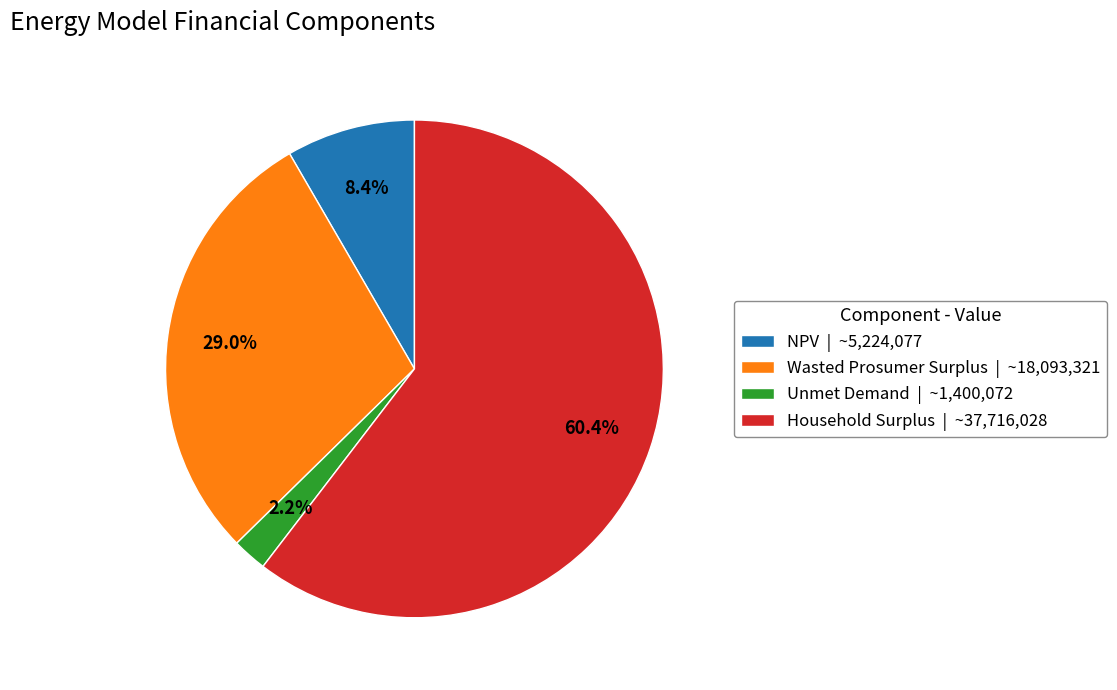

Between Household Surplus | ~37,716,028 and NPV | ~5,224,077, which is larger?

Household Surplus | ~37,716,028